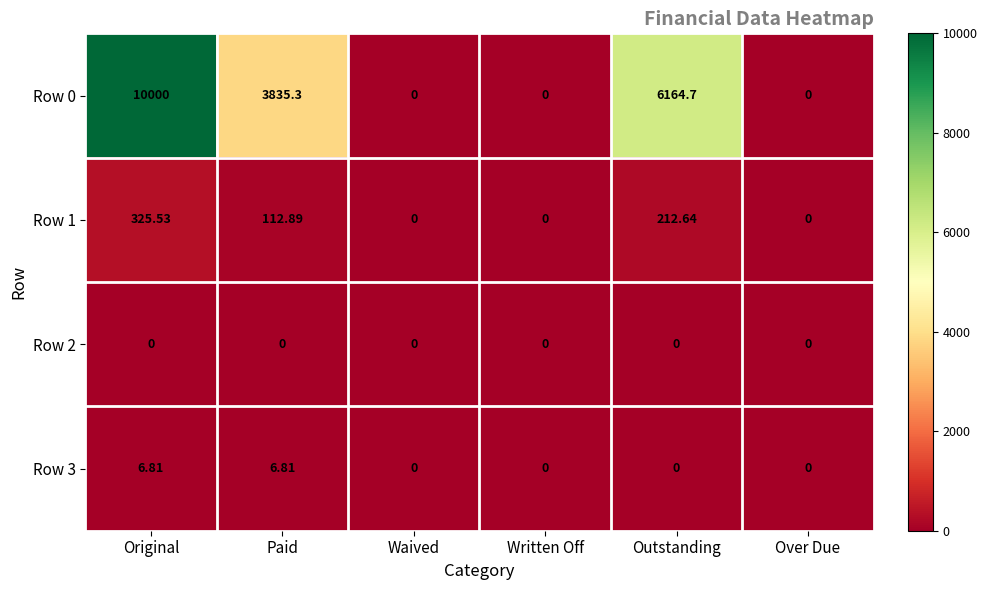

At which category is the sum across all series the highest?

Original